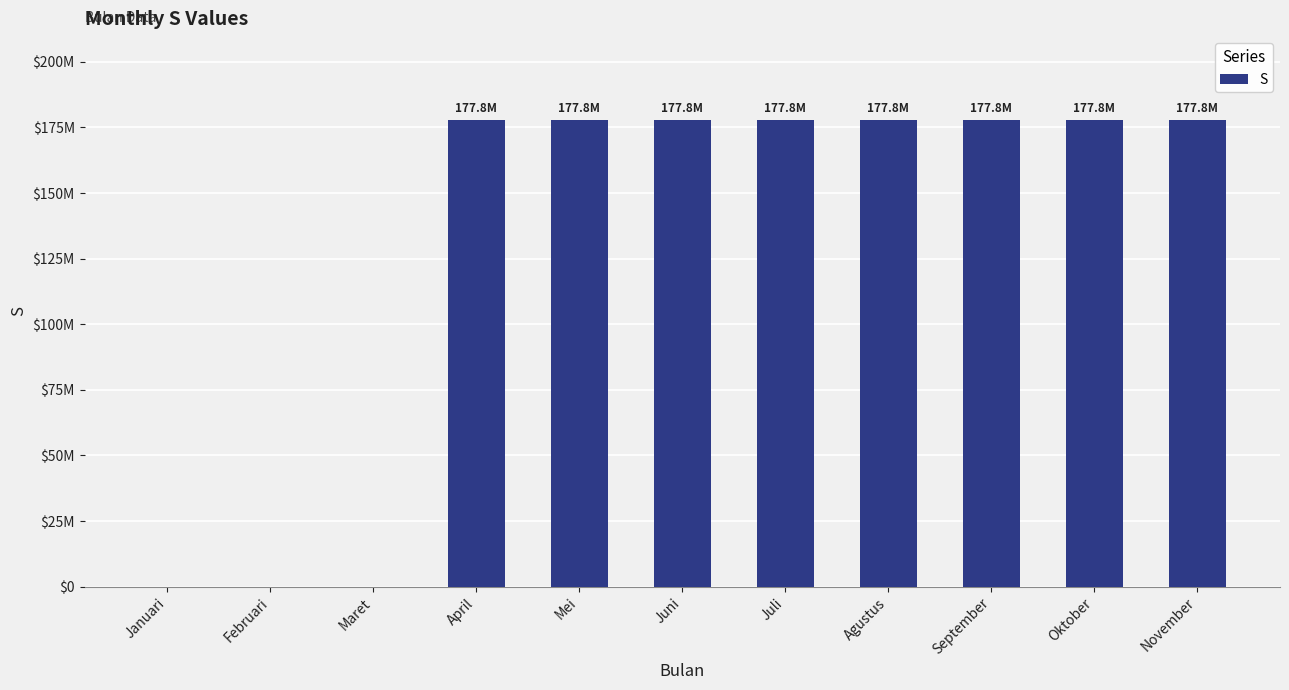

What is the value of the 8th bar from the left?

177777777